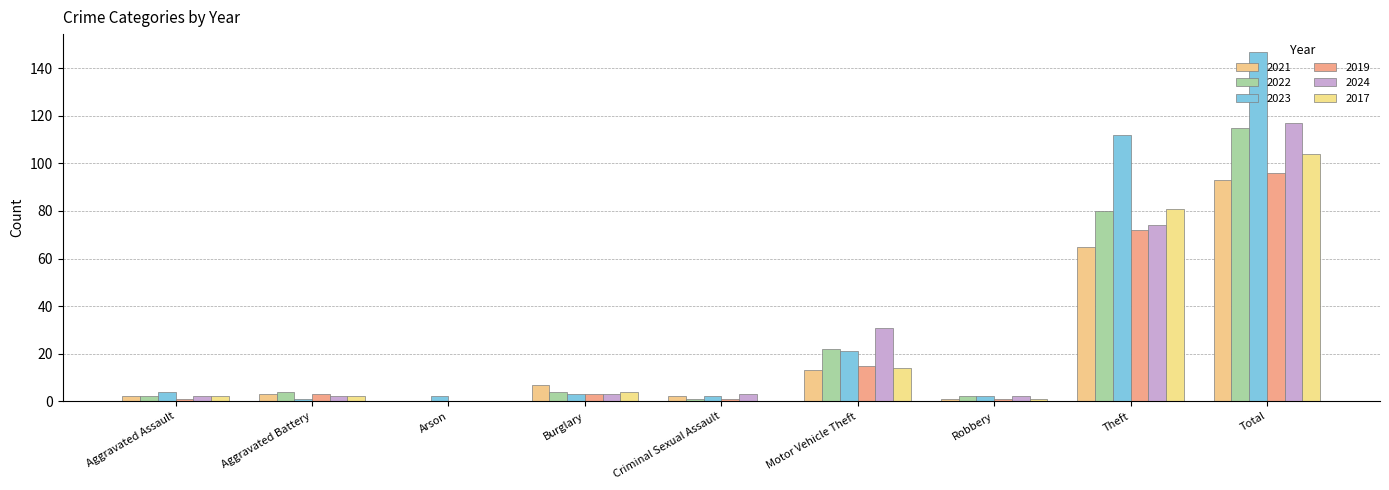

How many distinct data groups are displayed?

6